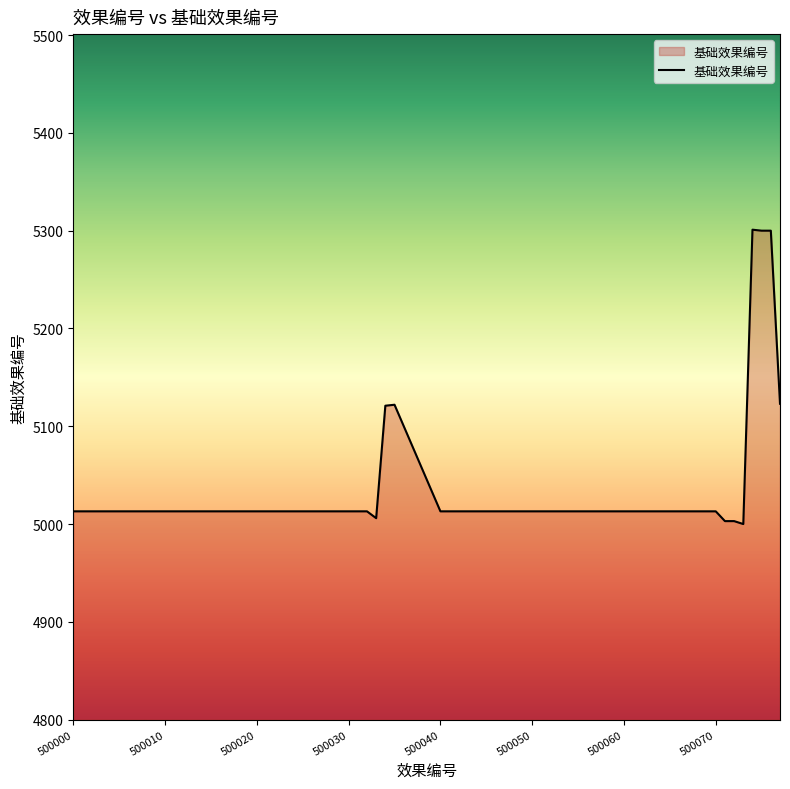

What is the greatest value displayed?

5301